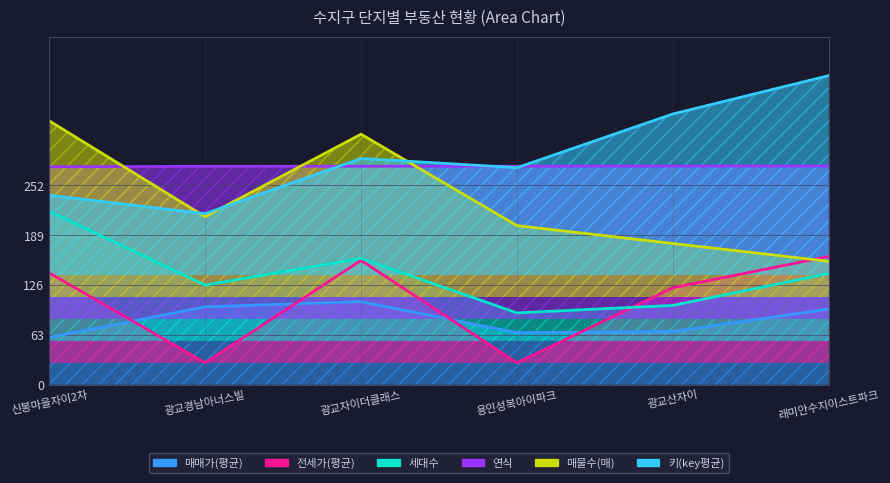

Which category has the highest value across all series?

래미안수지이스트파크